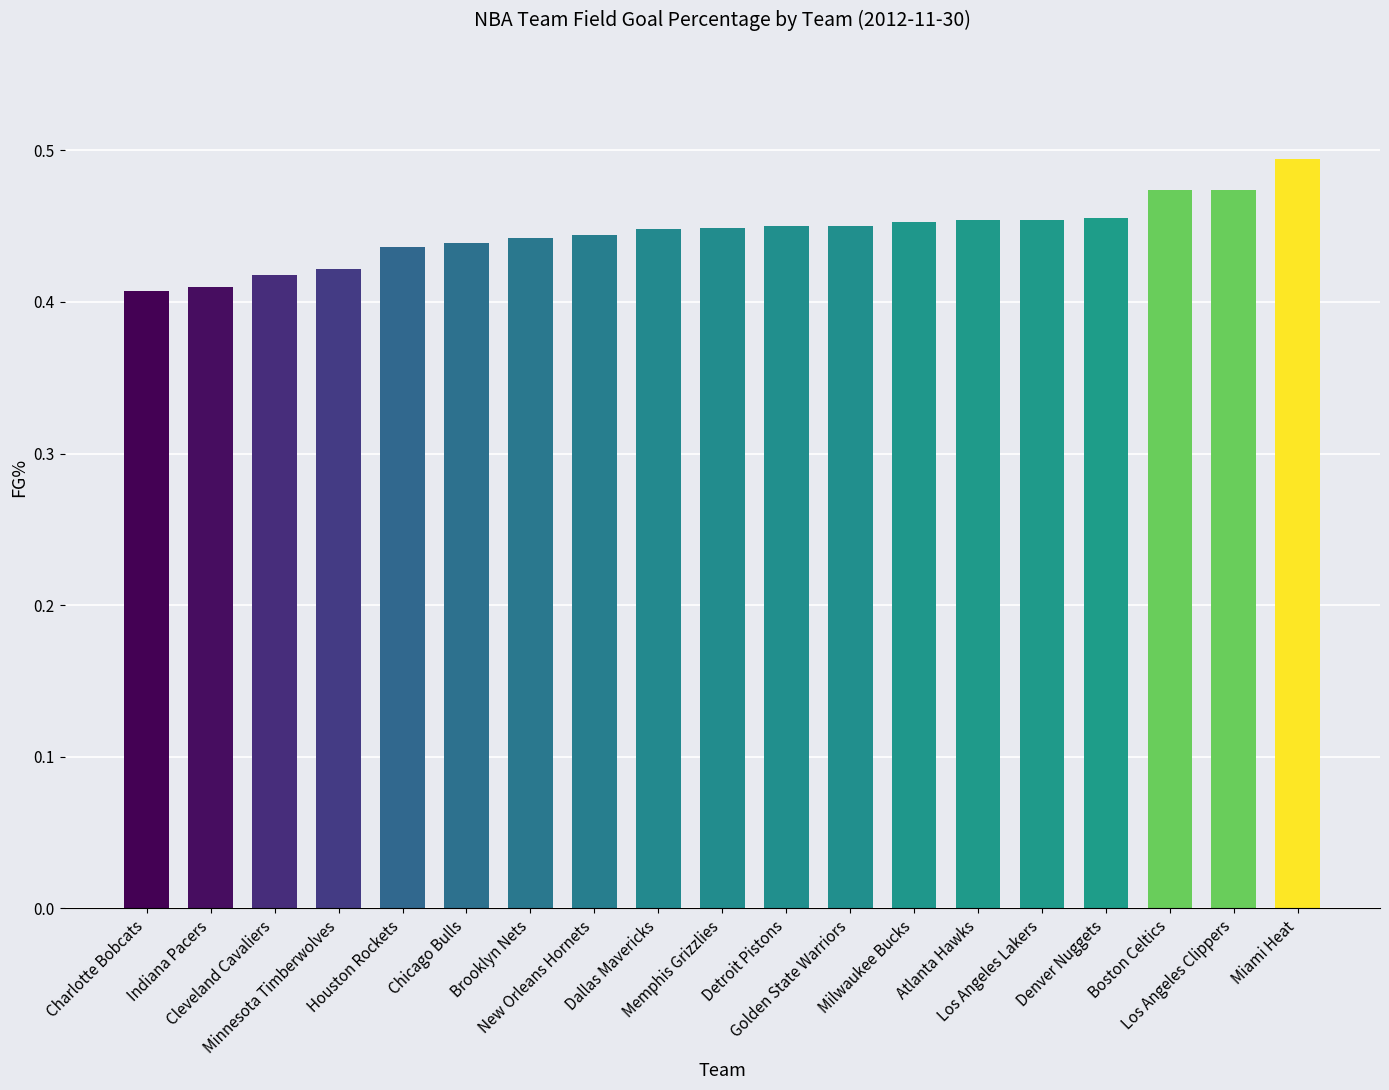

How many bars are there in total?

19